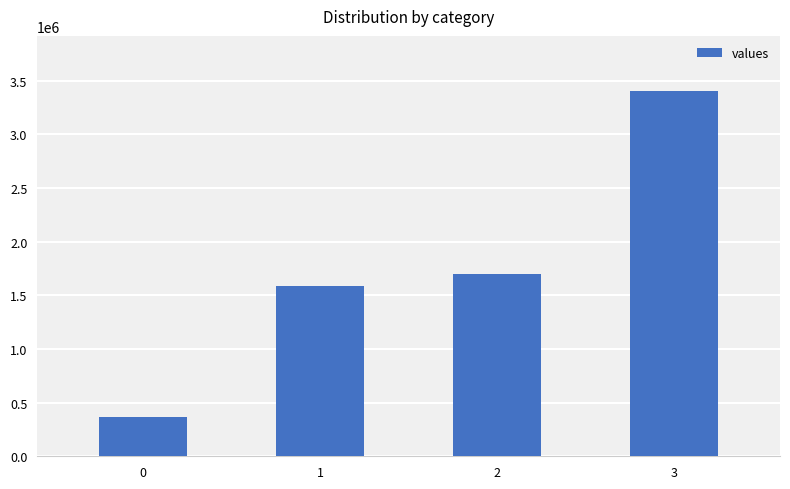

What is the maximum value shown in the chart?

3405000